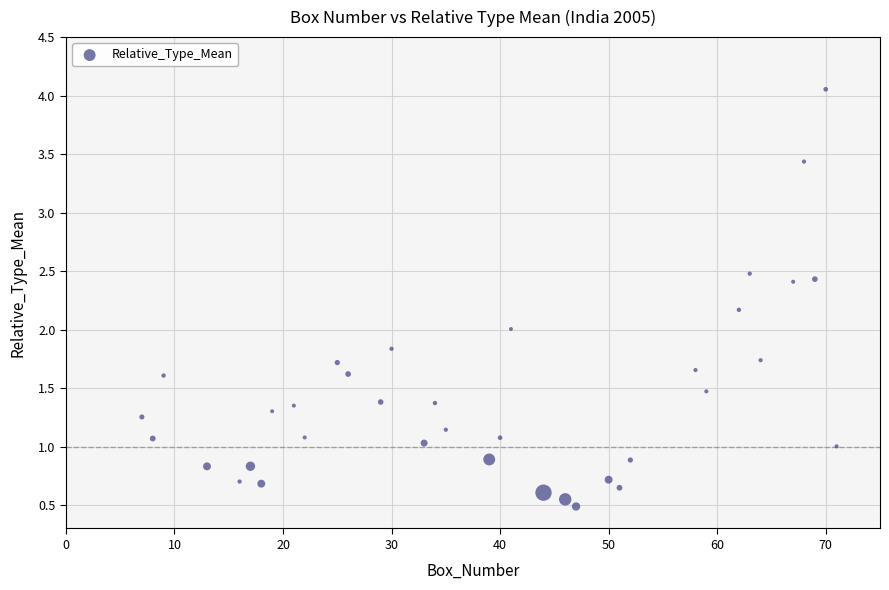

What is the range of Y values (max minus min)?

3.6